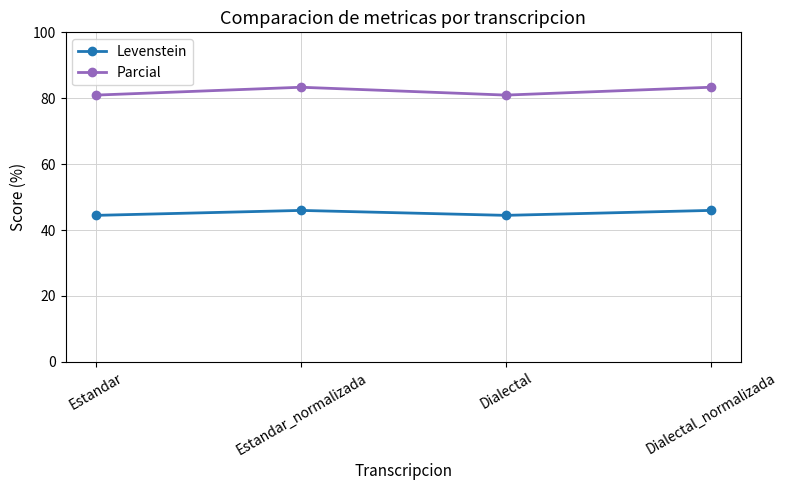

What are all the series names shown in the legend?

Levenstein, Parcial